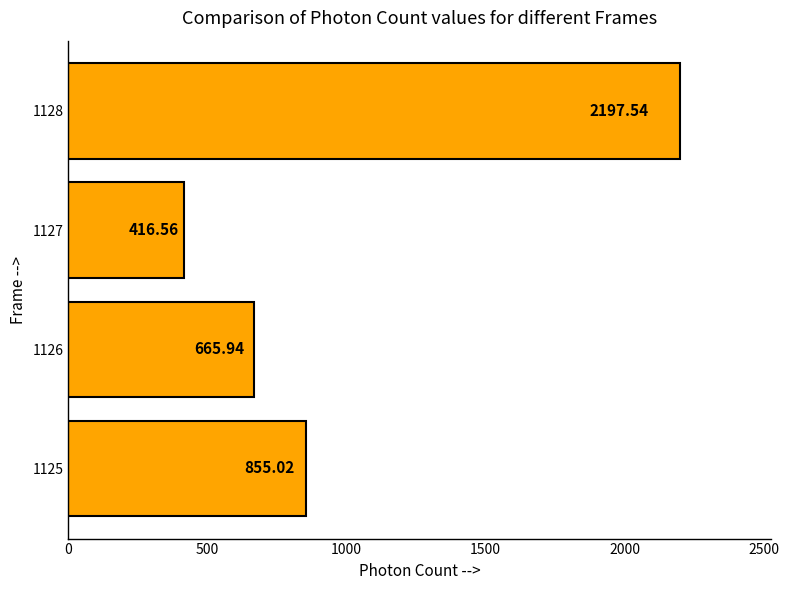

Which label corresponds to the largest value in the chart?

1128